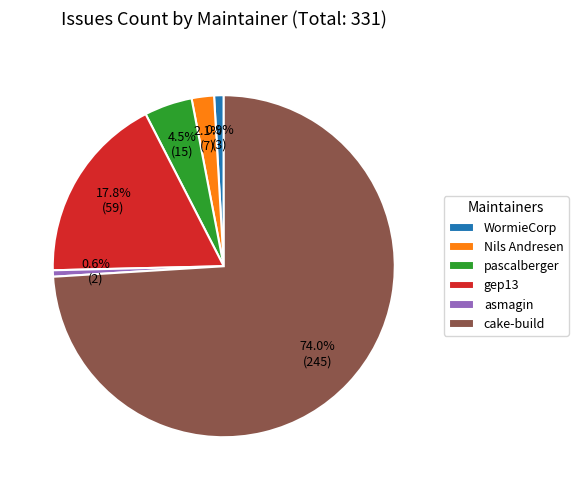

The gep13 slice represents 10% of the pie. True or false?

False